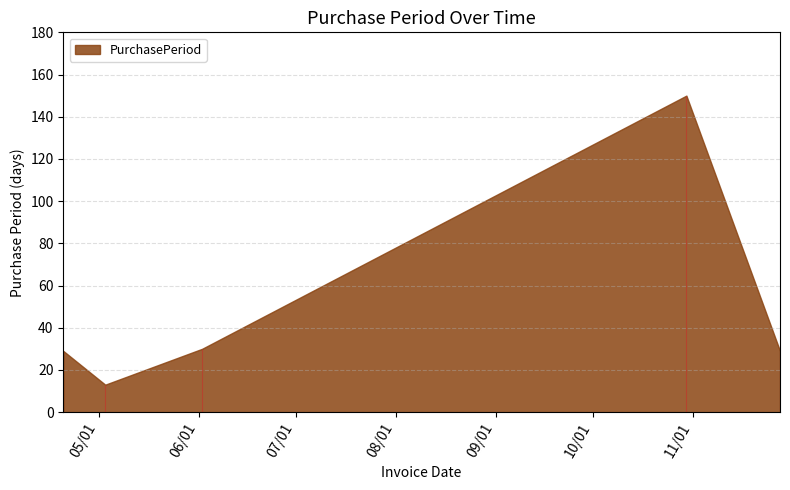

What is the greatest value displayed?

150